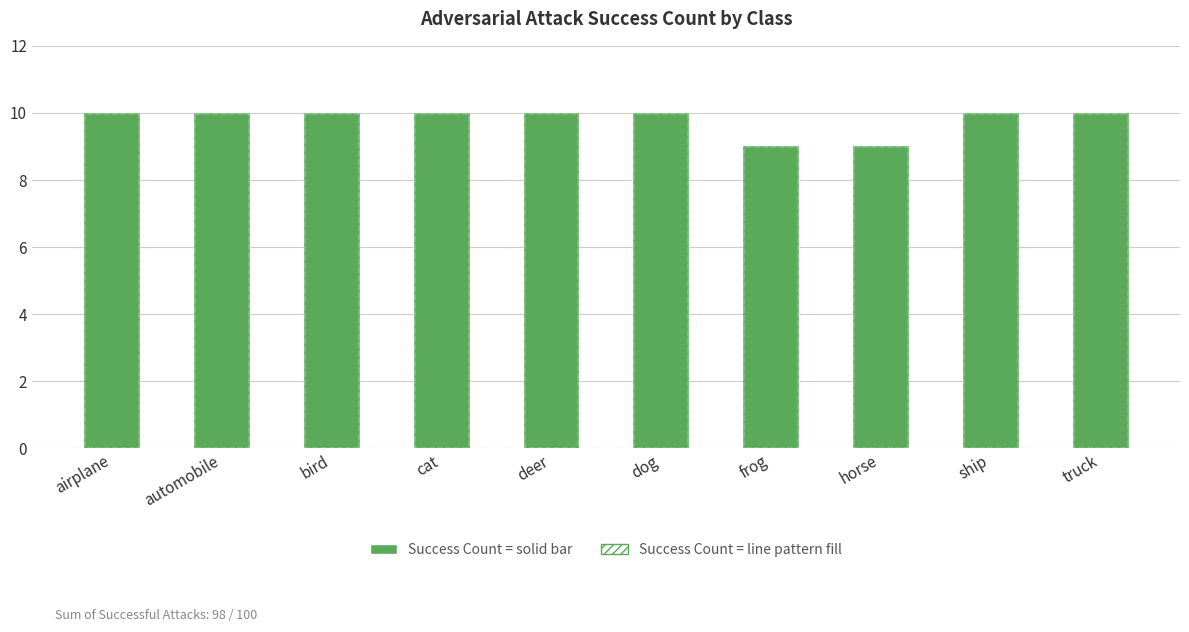

Which series has the largest total across all categories?

Success Count